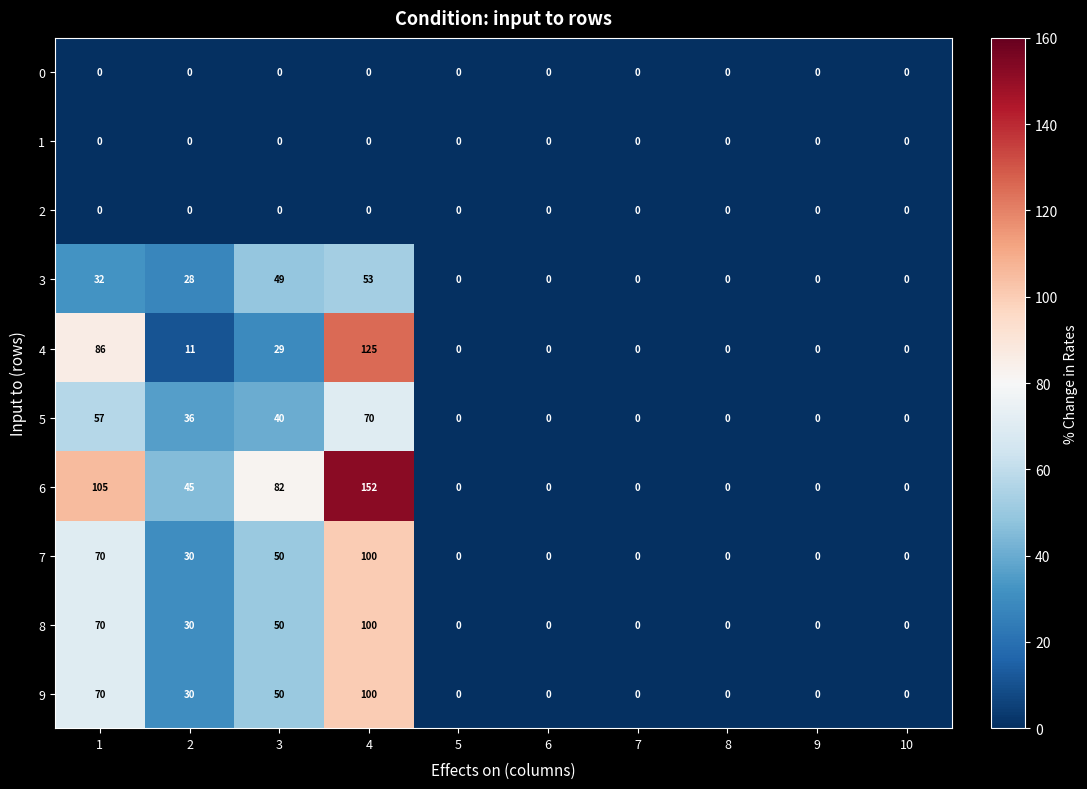

Which category has the highest value across all series?

4